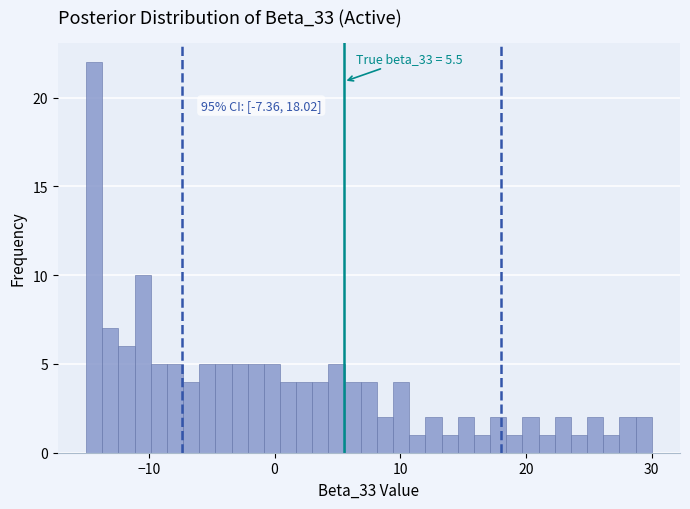

Around what value on the x-axis is the tallest bar? Give the approximate position of its centre, as read against the axis.

-14